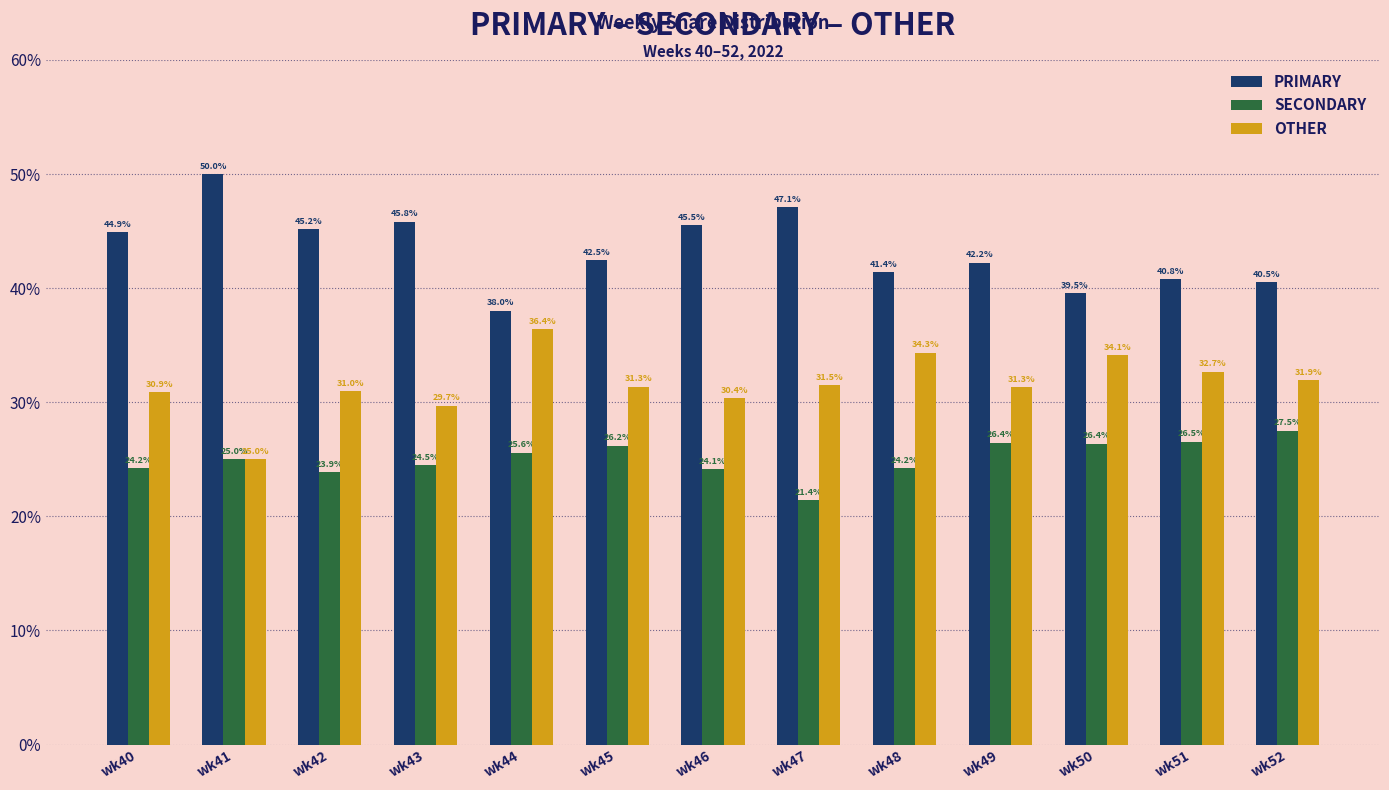

Which series has the largest total across all categories?

PRIMARY